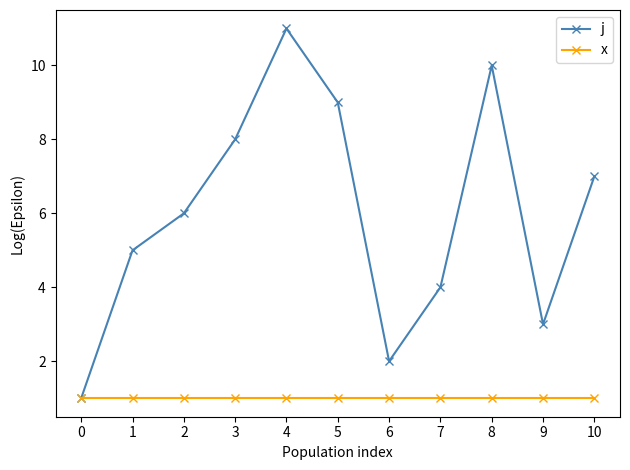

Reading left to right, transcribe all the data shown in this chart.

j: 1	5	6	8	11	9	2	4	10	3	7
x: 1	1	1	1	1	1	1	1	1	1	1